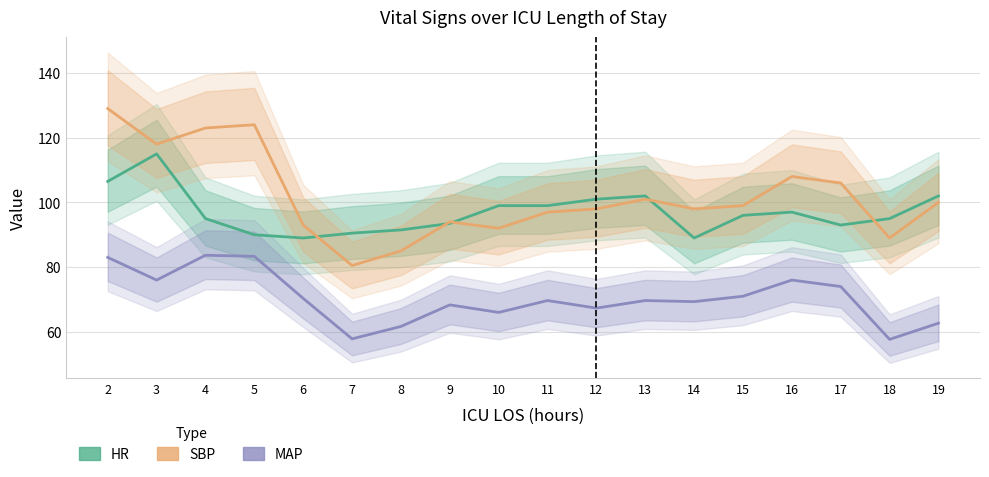

What is the sum of the HR values at 6 and 16?

186.0